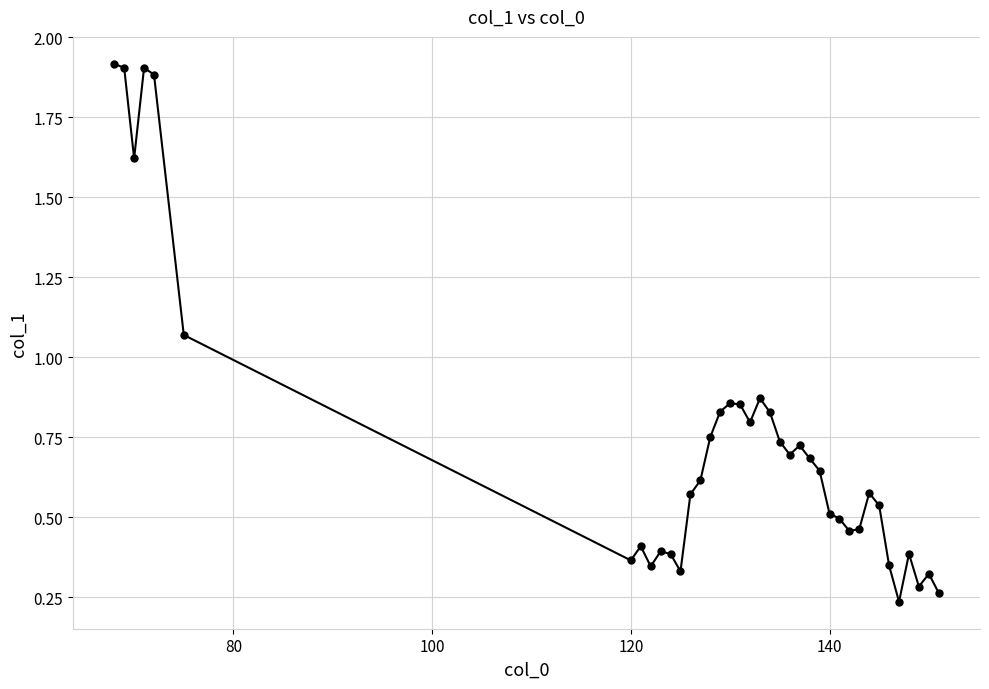

What is the difference between the second highest and minimum values?

1.7